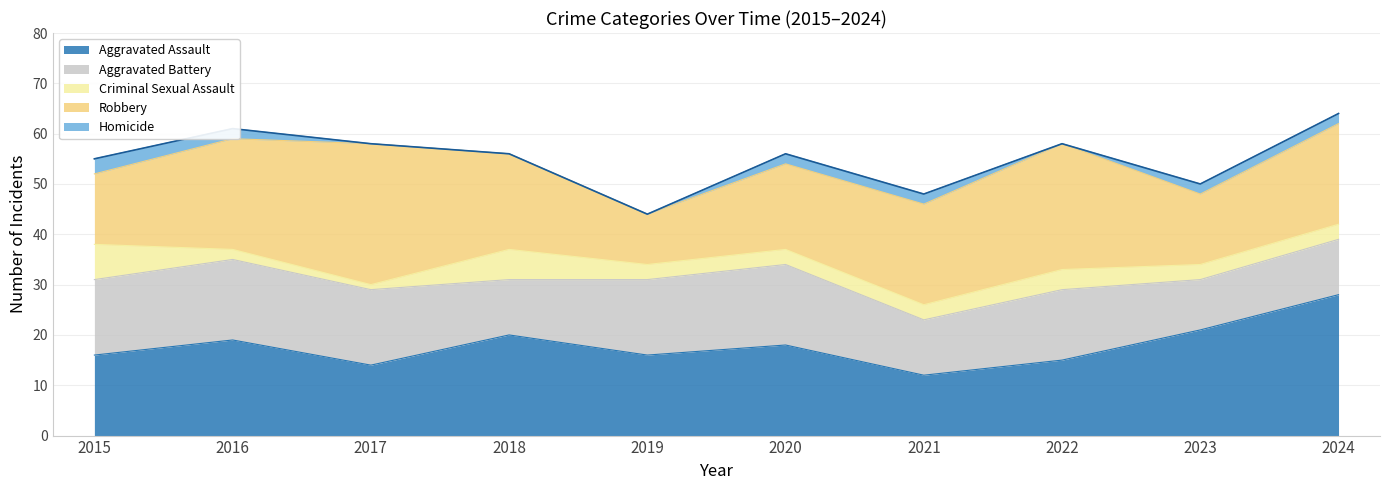

True or false: Criminal Sexual Assault and Homicide cross at least once.

False